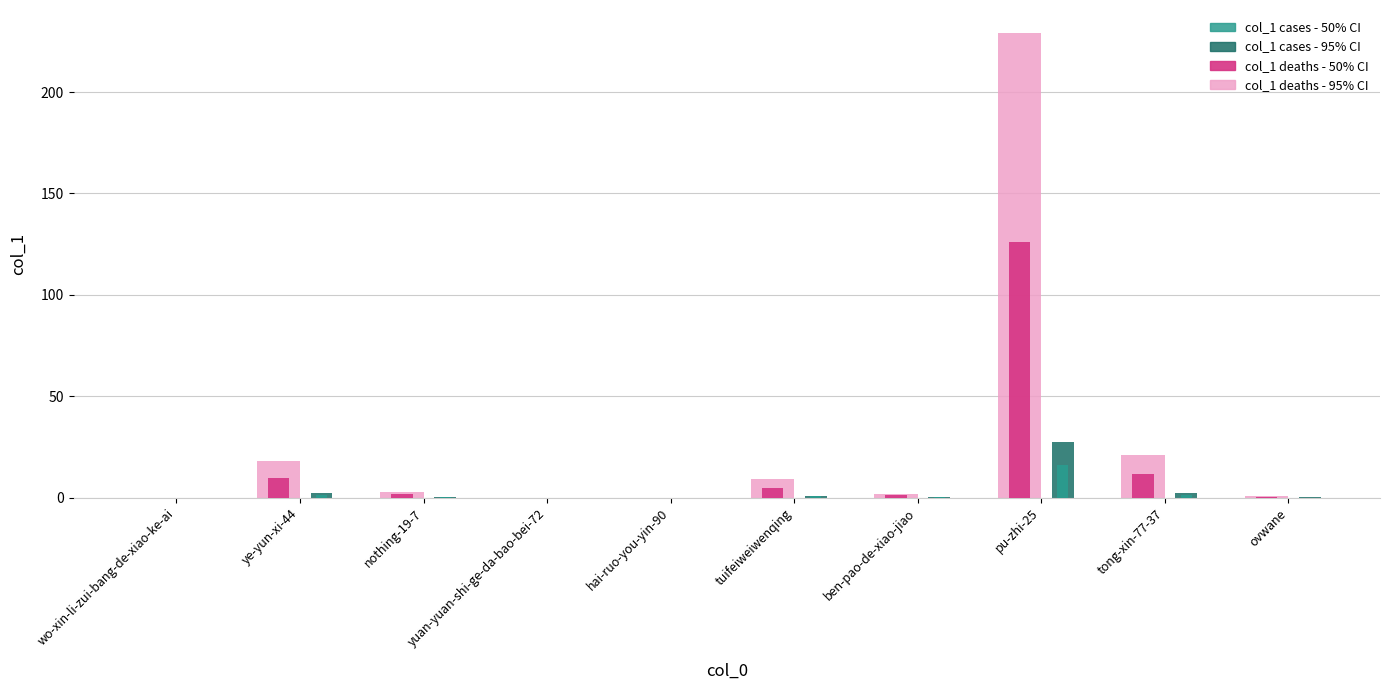

Which label corresponds to the largest value in the chart?

pu-zhi-25